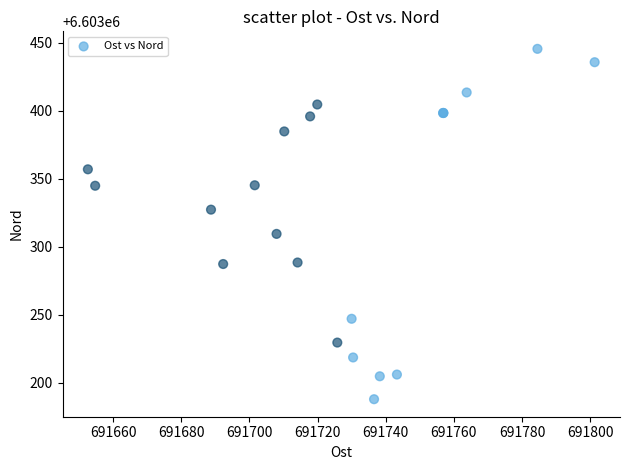

What Y value in the scatter plot is closest to 6603316?

6603309.6